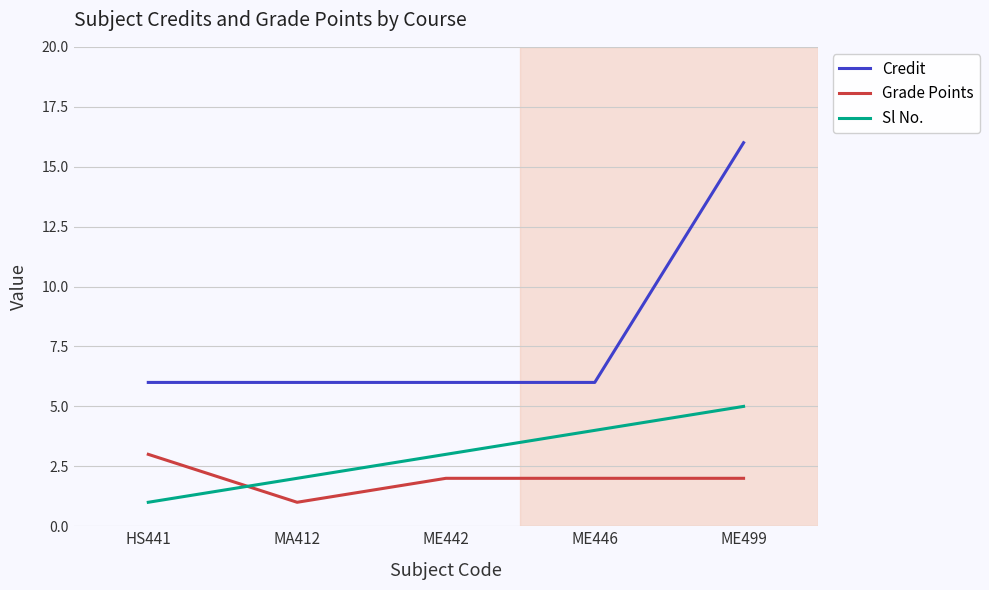

Rank the series at MA412 from lowest to highest value.

Grade Points, Sl No., Credit